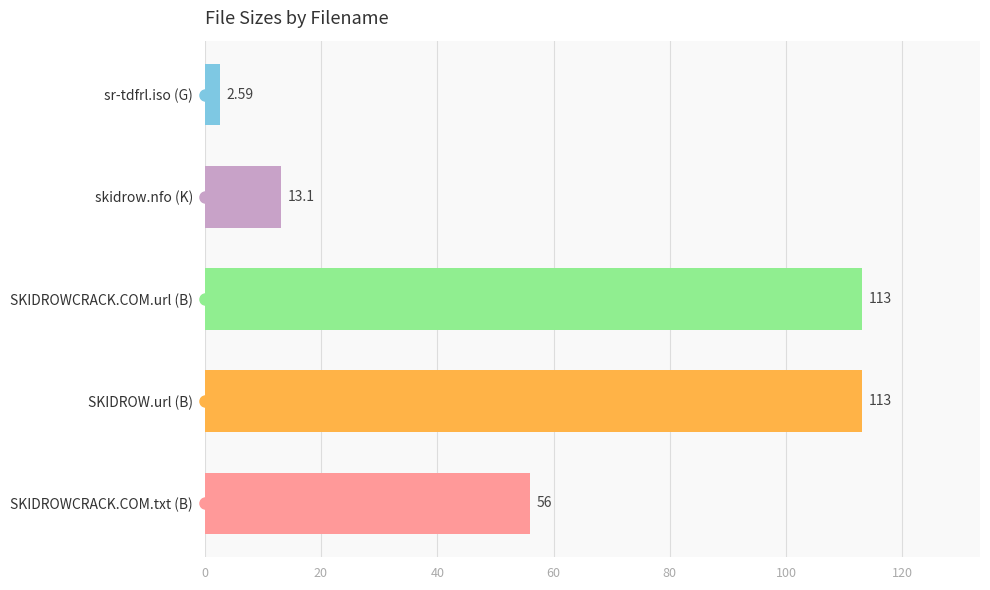

What is the sum of all values?

297.7